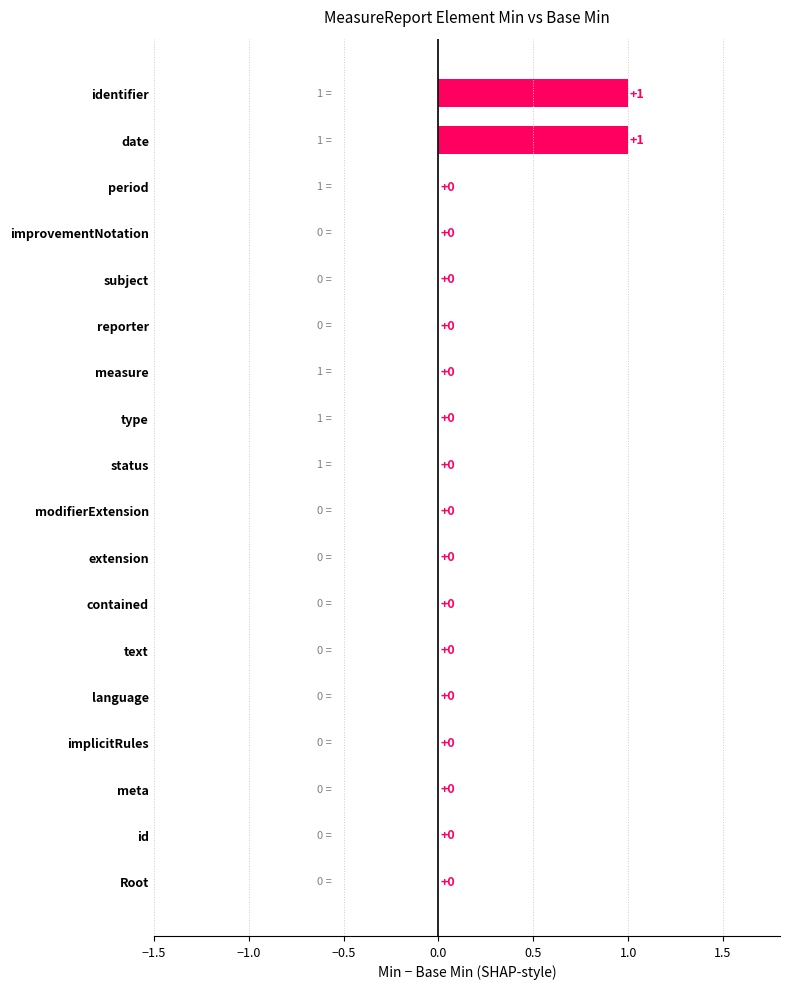

The value at contained is 0. True or false?

True